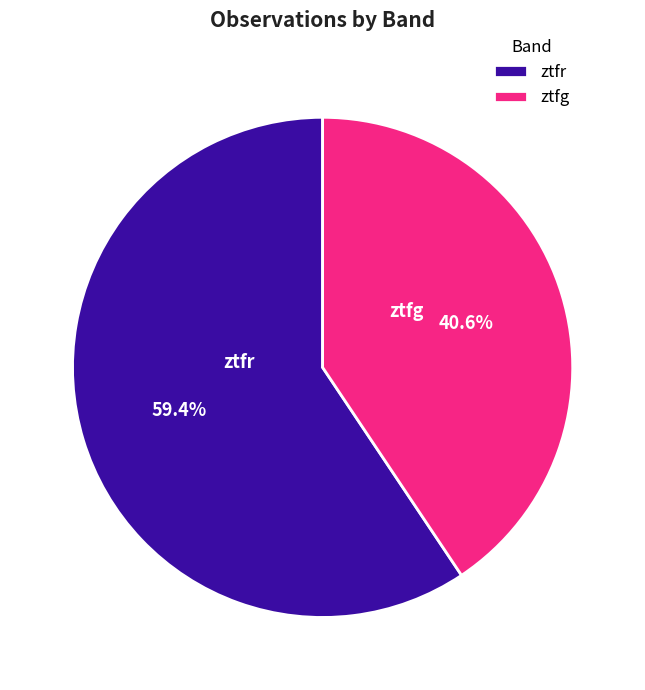

How many segments does this pie chart have?

2